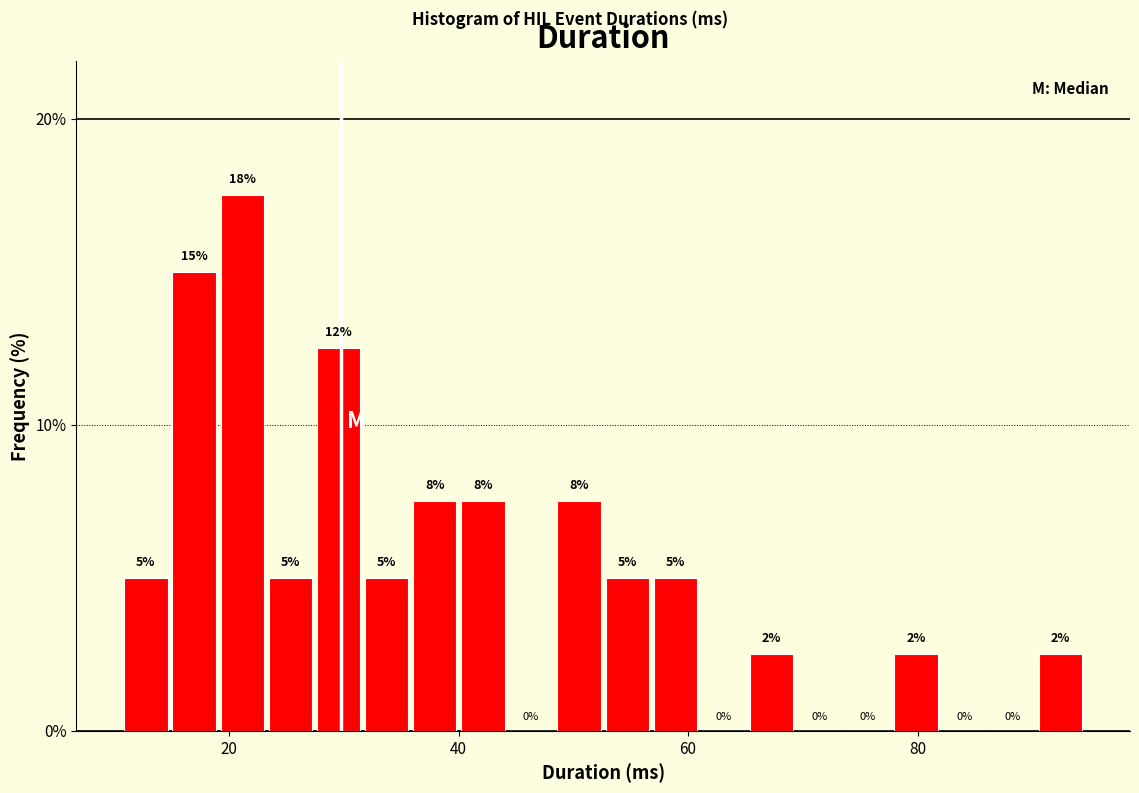

Read against the x-axis, roughly where is the centre of the tallest bar?

22